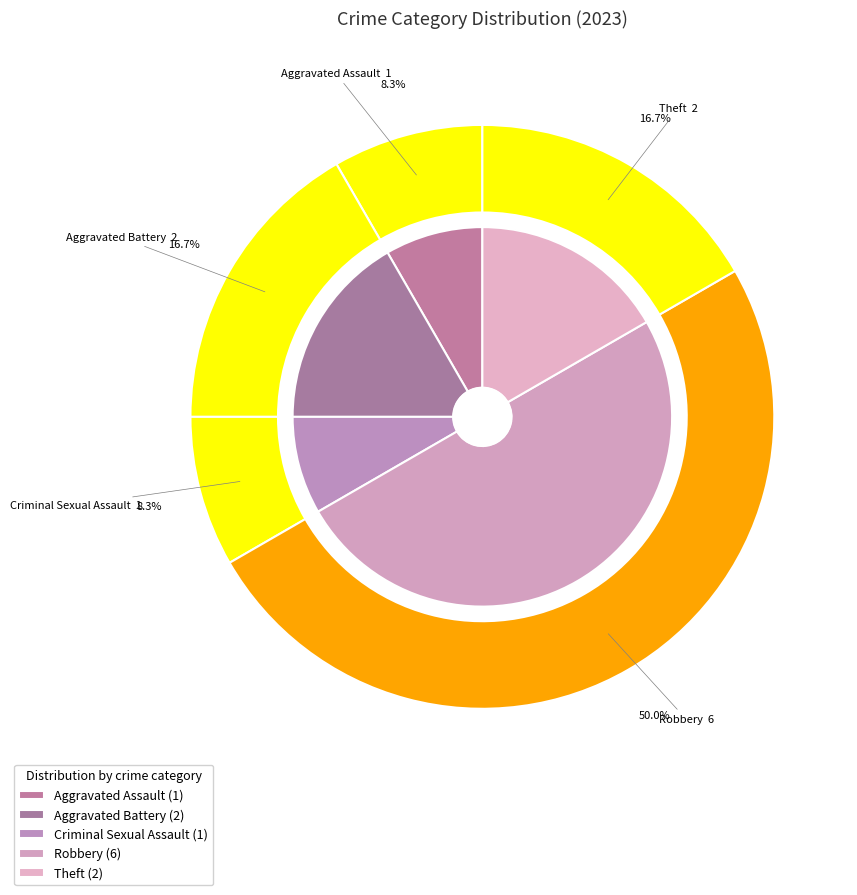

What percentage is the Robbery slice, to the nearest percent?

50%